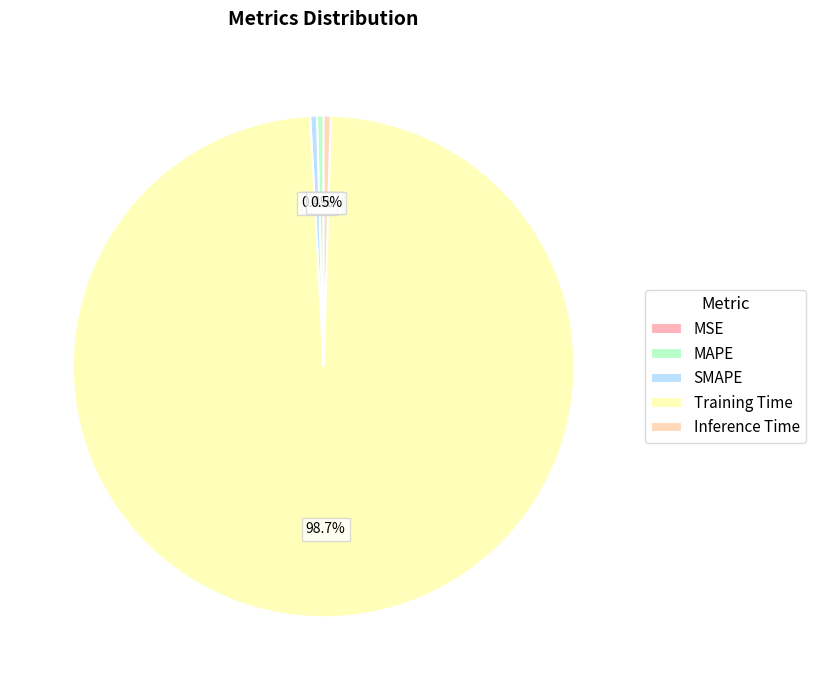

To the nearest percent, what is the combined percentage of Training Time and MSE?

99%